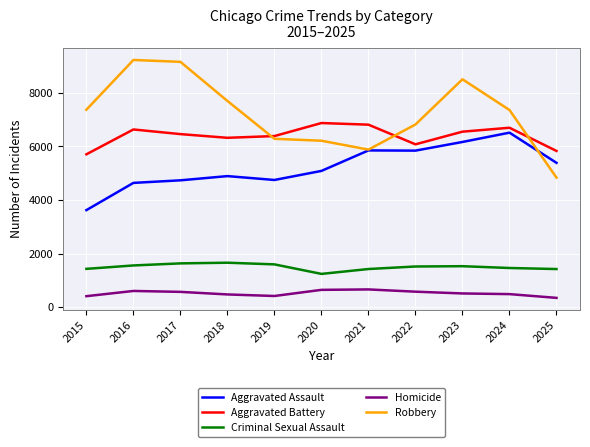

What is the minimum value shown in the chart?

348